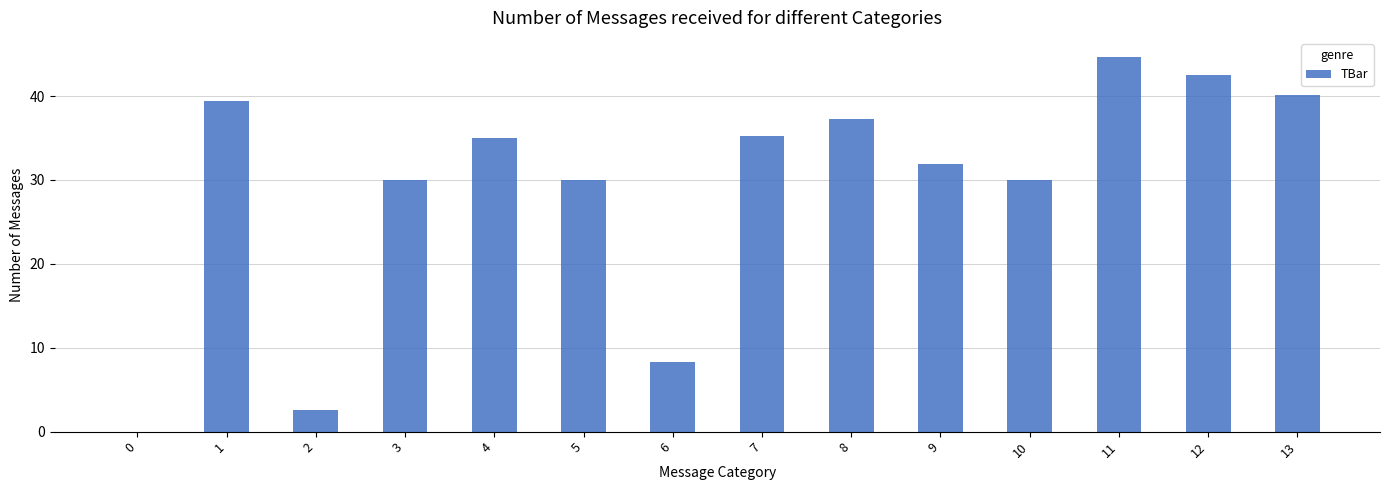

What is the sum of the values at 0 and 9?

31.9